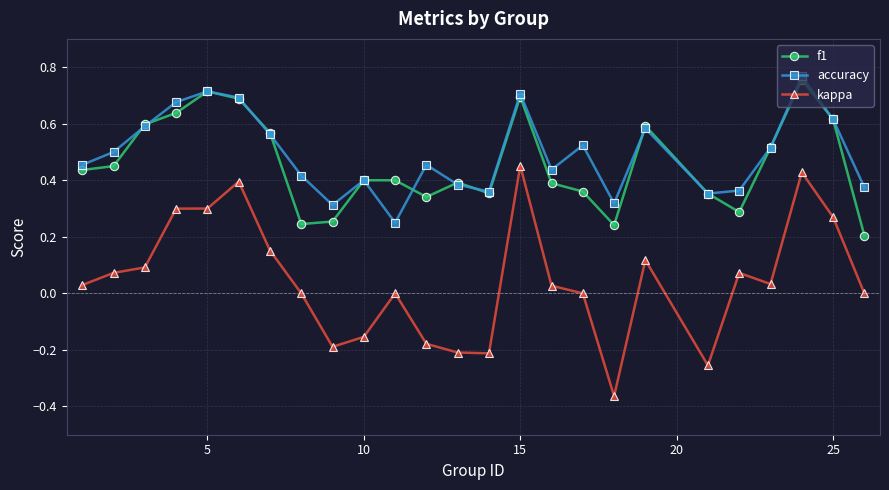

Which series has the largest range (max minus min)?

kappa